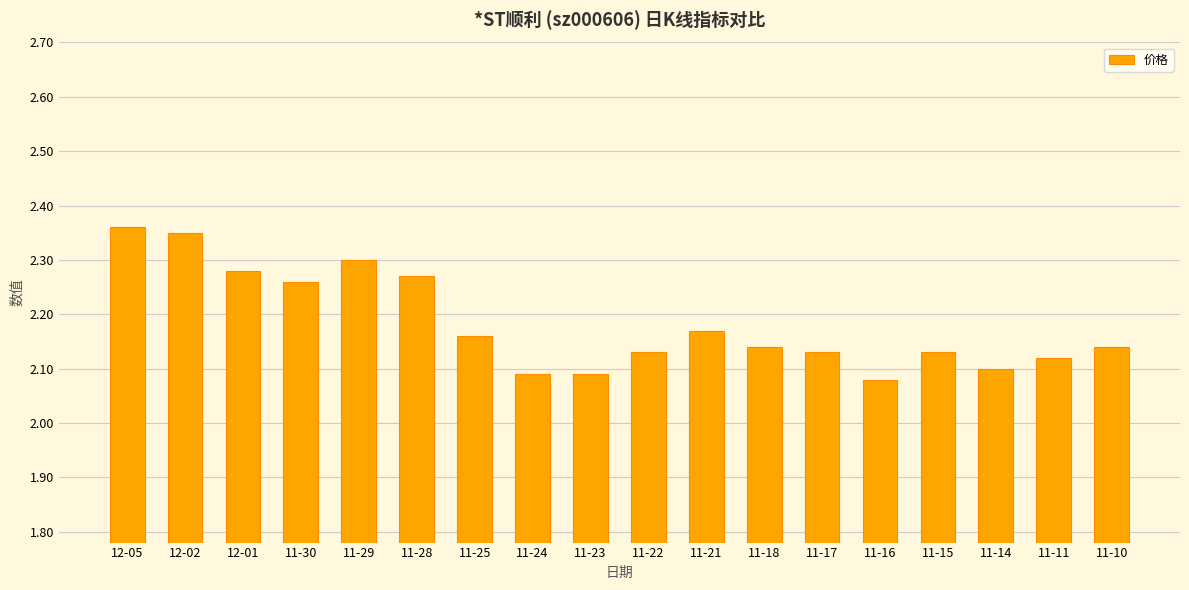

What is the label of the 8th bar from the right?

11-21